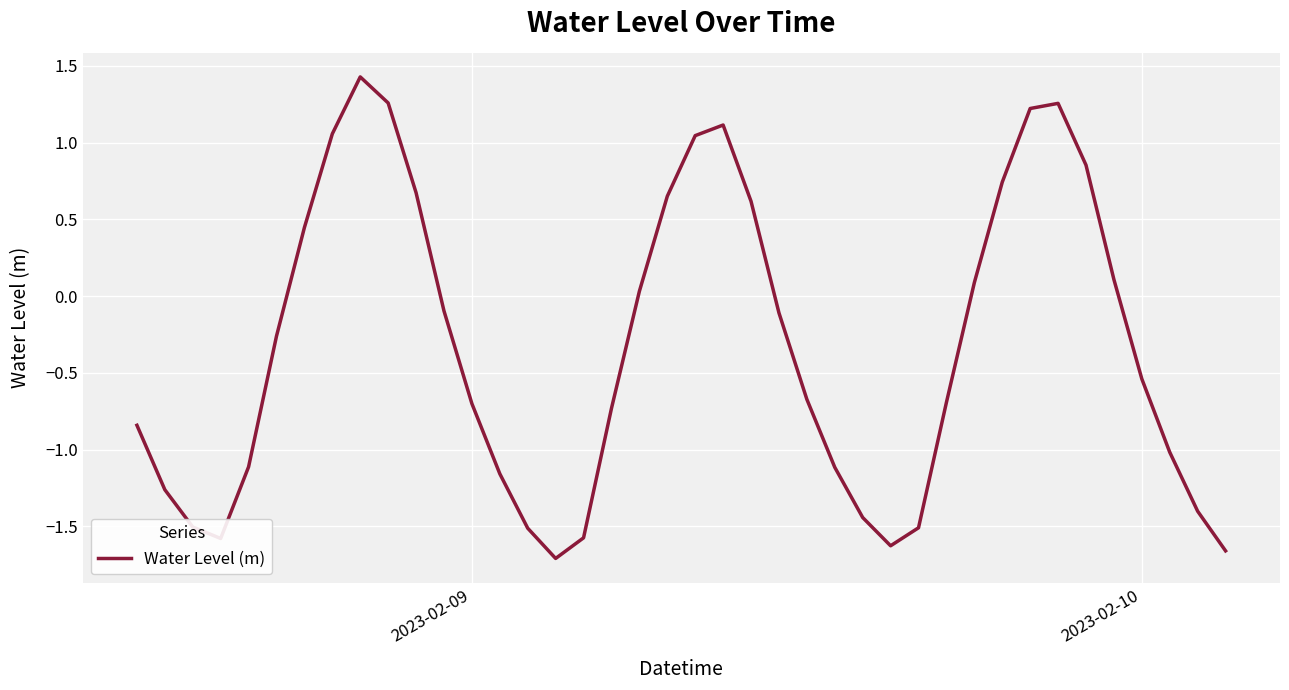

What is the maximum value shown in the chart?

1.4